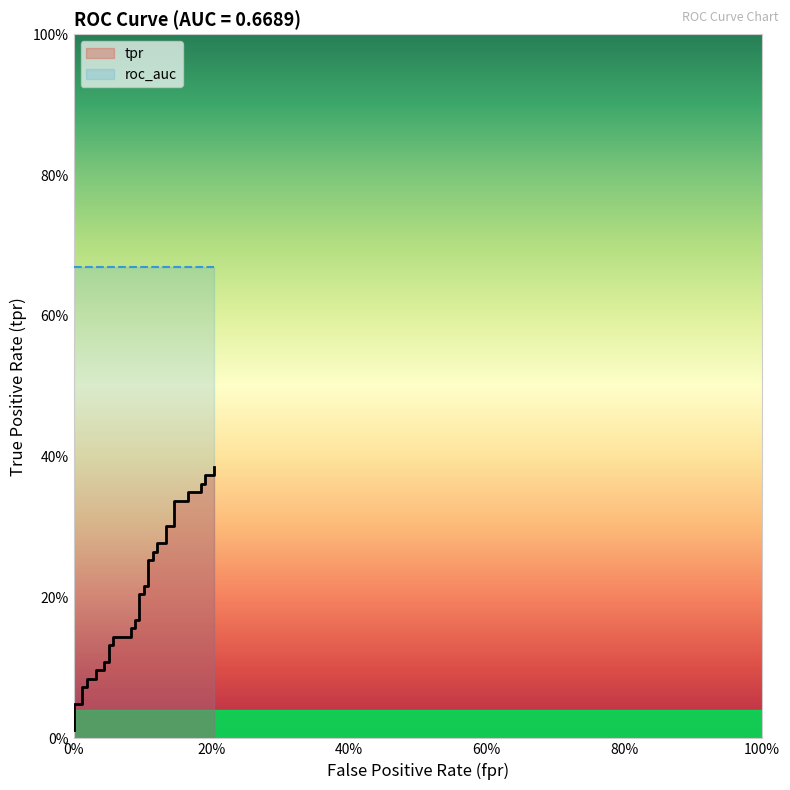

Count the number of categories in the chart.

40